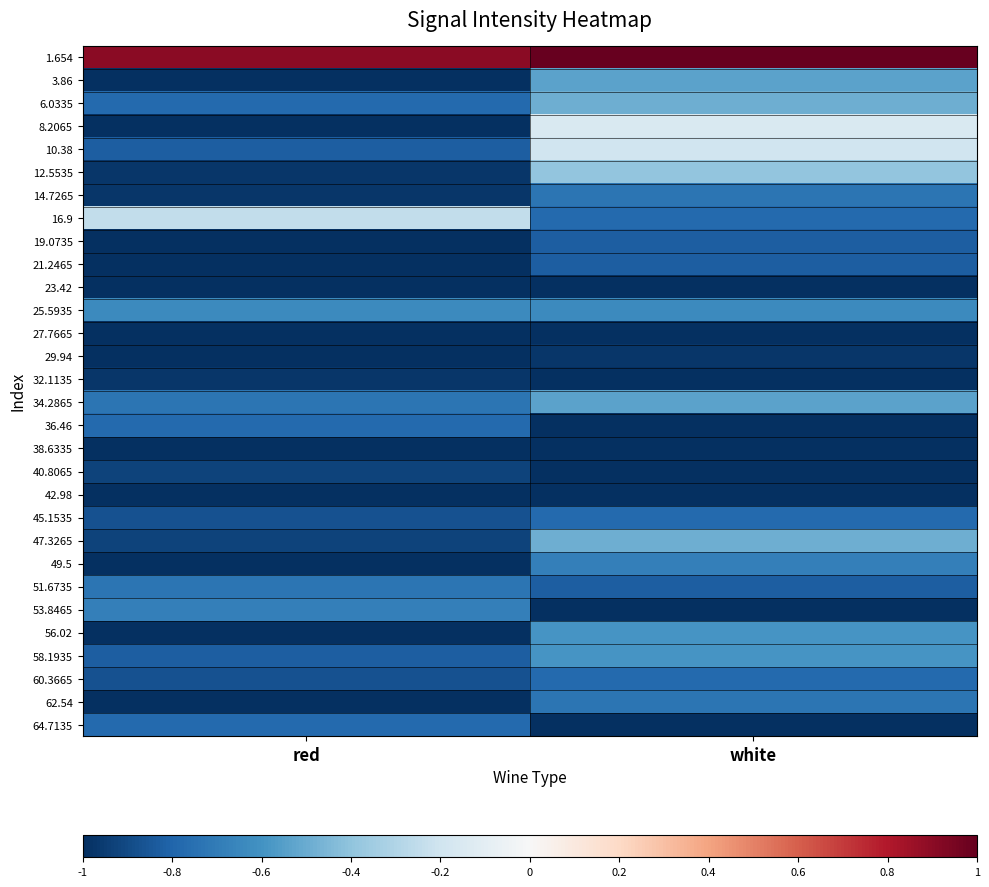

Rank the series by their maximum value, from highest to lowest.

1.654, 8.2065, 10.38, 16.9, 12.5535, 6.0335, 47.3265, 3.86, 34.2865, 56.02, 58.1935, 25.5935, 49.5, 53.8465, 14.7265, 51.6735, 62.54, 36.46, 45.1535, 60.3665, 64.7135, 19.0735, 21.2465, 40.8065, 29.94, 32.1135, 23.42, 27.7665, 38.6335, 42.98